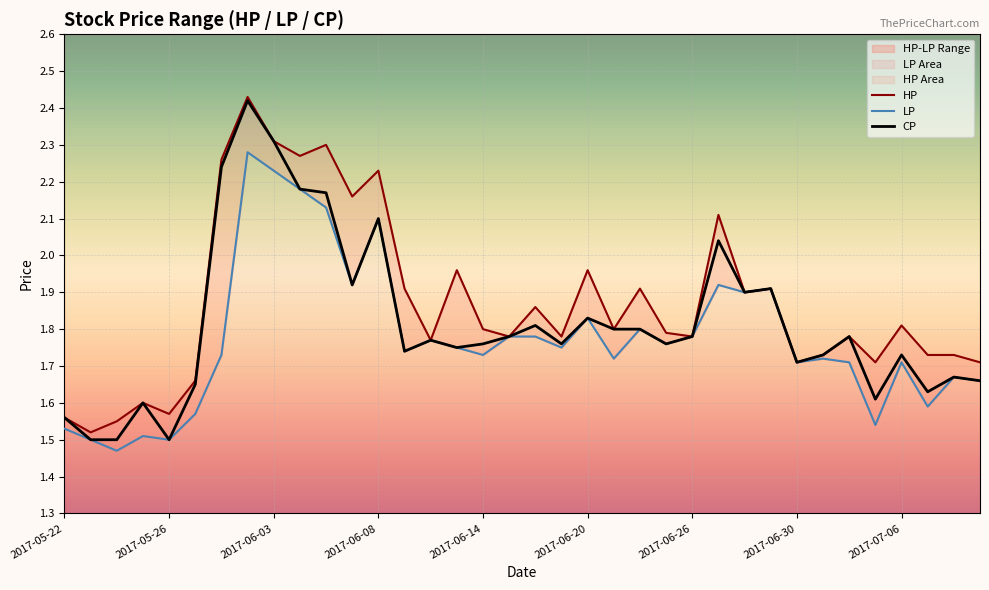

Where is the first local minimum for CP?

2017-05-26